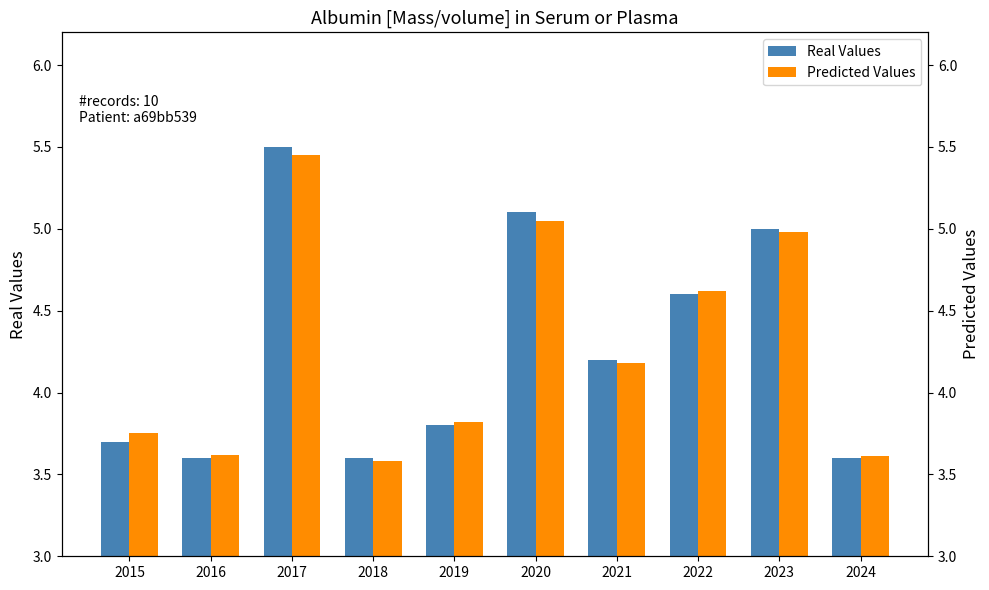

Rank the series by their maximum value, from lowest to highest.

Predicted Values, Real Values